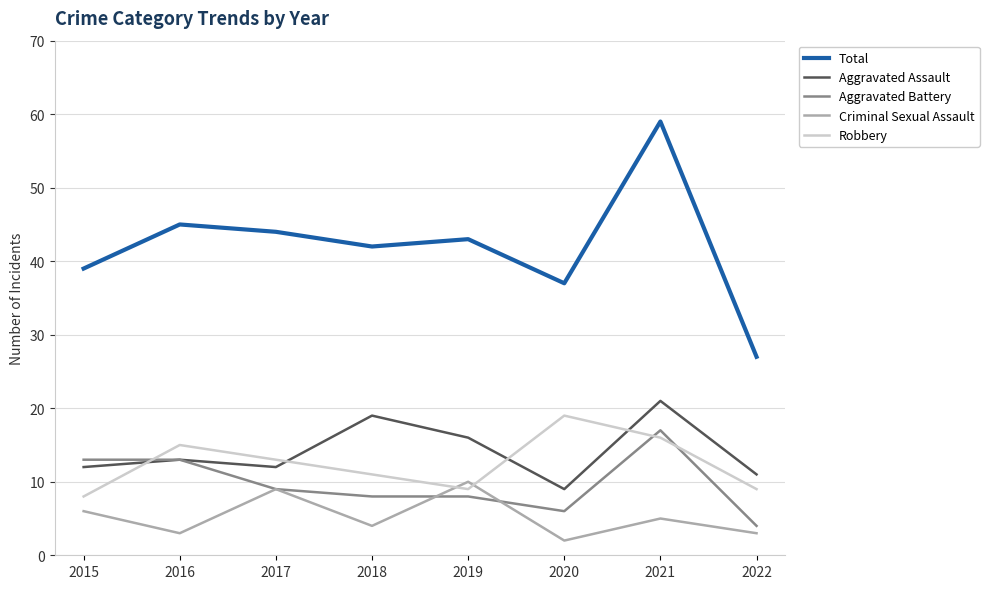

The Aggravated Assault series shows 11 at 2022. True or false?

True